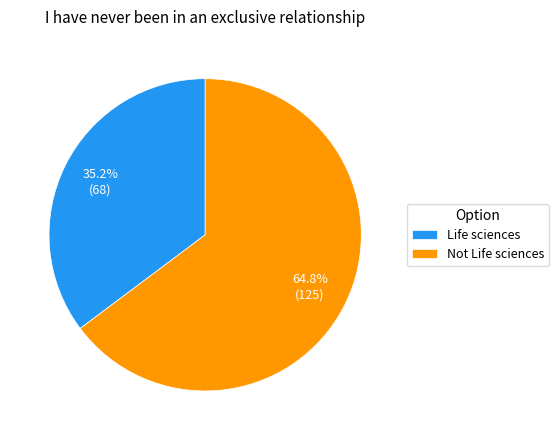

How many segments does this pie chart have?

2